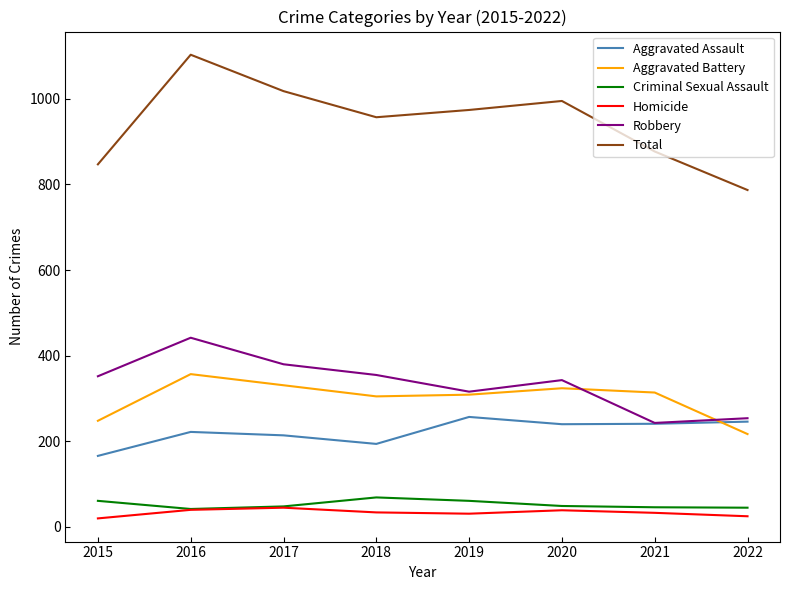

Between 2017 and 2021, which series saw the biggest shift?

Total